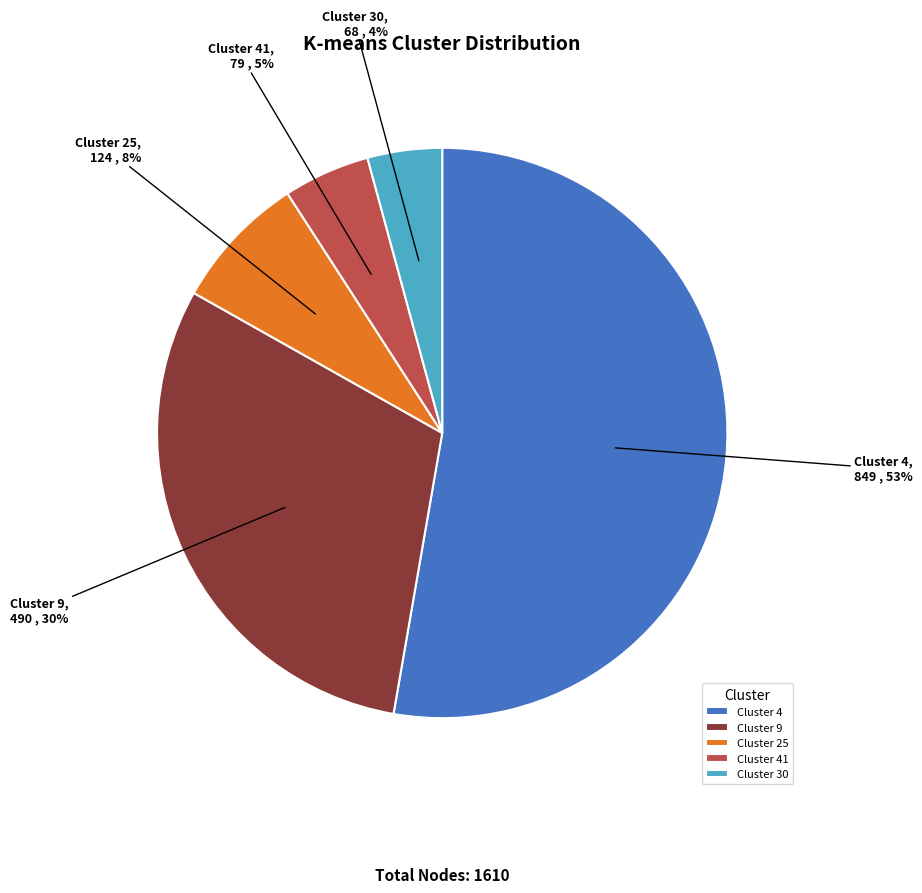

Which category accounts for the majority?

Cluster 4